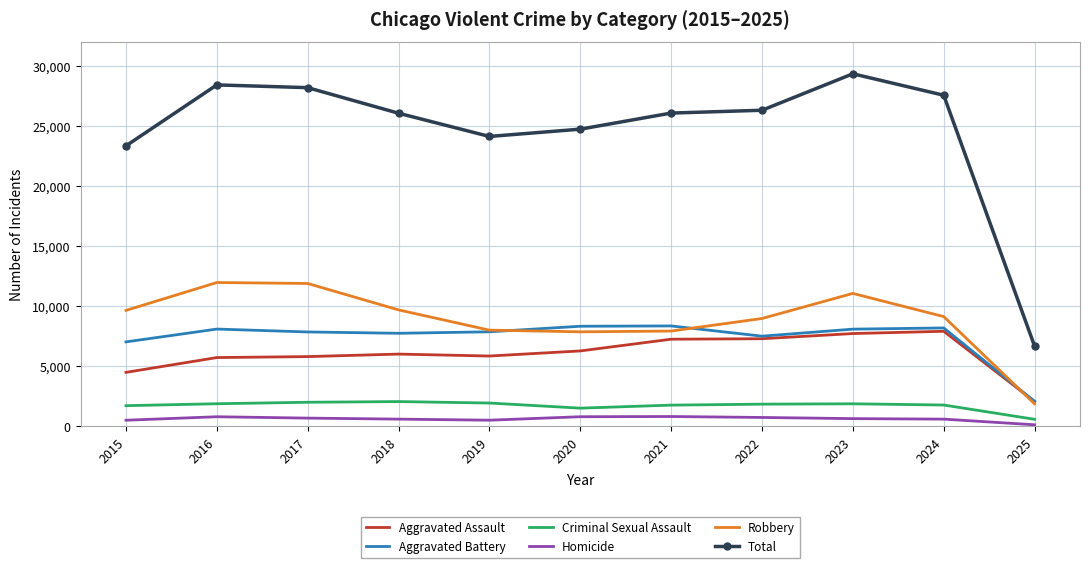

Where is Total nearest to the value 18004?

2015